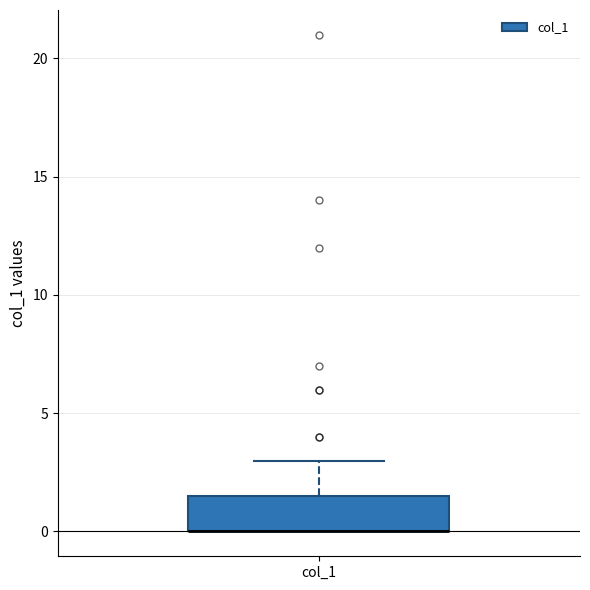

Read this box plot against the y-axis: the position of the median line, the range covered by the box, and the ends of both whiskers. The values are not printed on the chart, so give them approximately, as read against the axis.

median 0.0 (drawn on the box's lower edge), box 0.0 to 1.5, whiskers 0.0 to 3.0